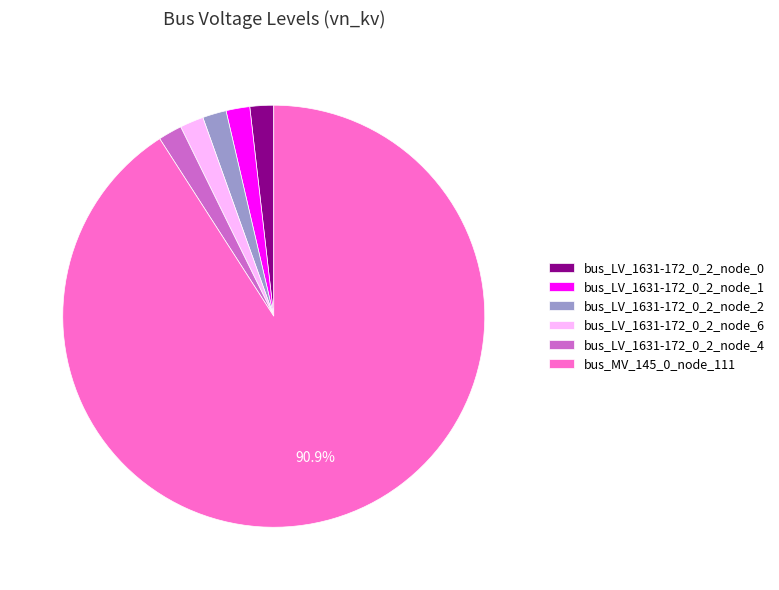

Combined, do bus_LV_1631-172_0_2_node_1 and bus_LV_1631-172_0_2_node_0 account for over 50%?

No